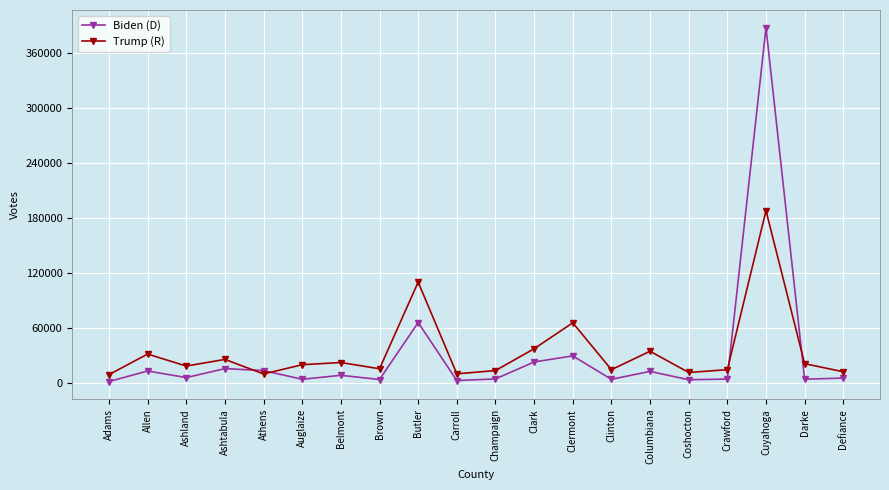

How many data points does each series have?

20